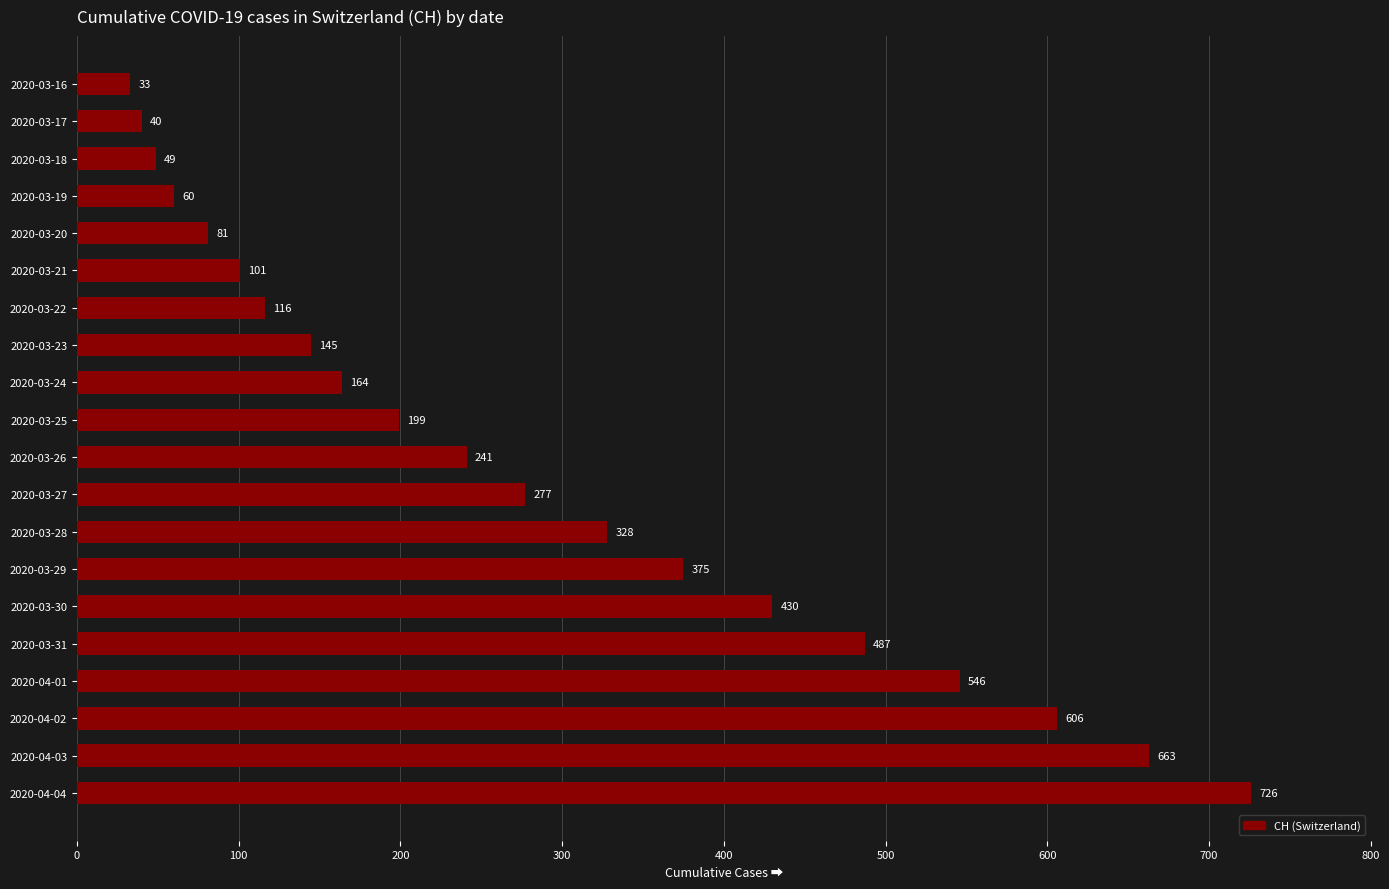

What is the approximate value at 2020-04-04, to the nearest 10?

730